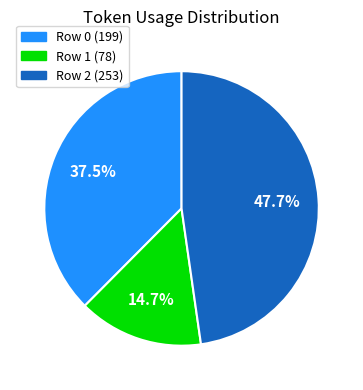

Approximately how many times larger is the value at Row 2 compared to Row 1?

3.2